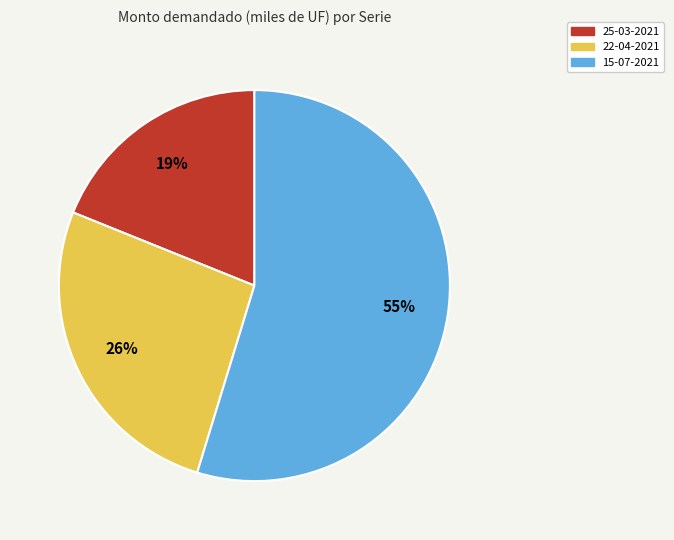

To the nearest percent, what percentage of the pie is 22-04-2021?

26%